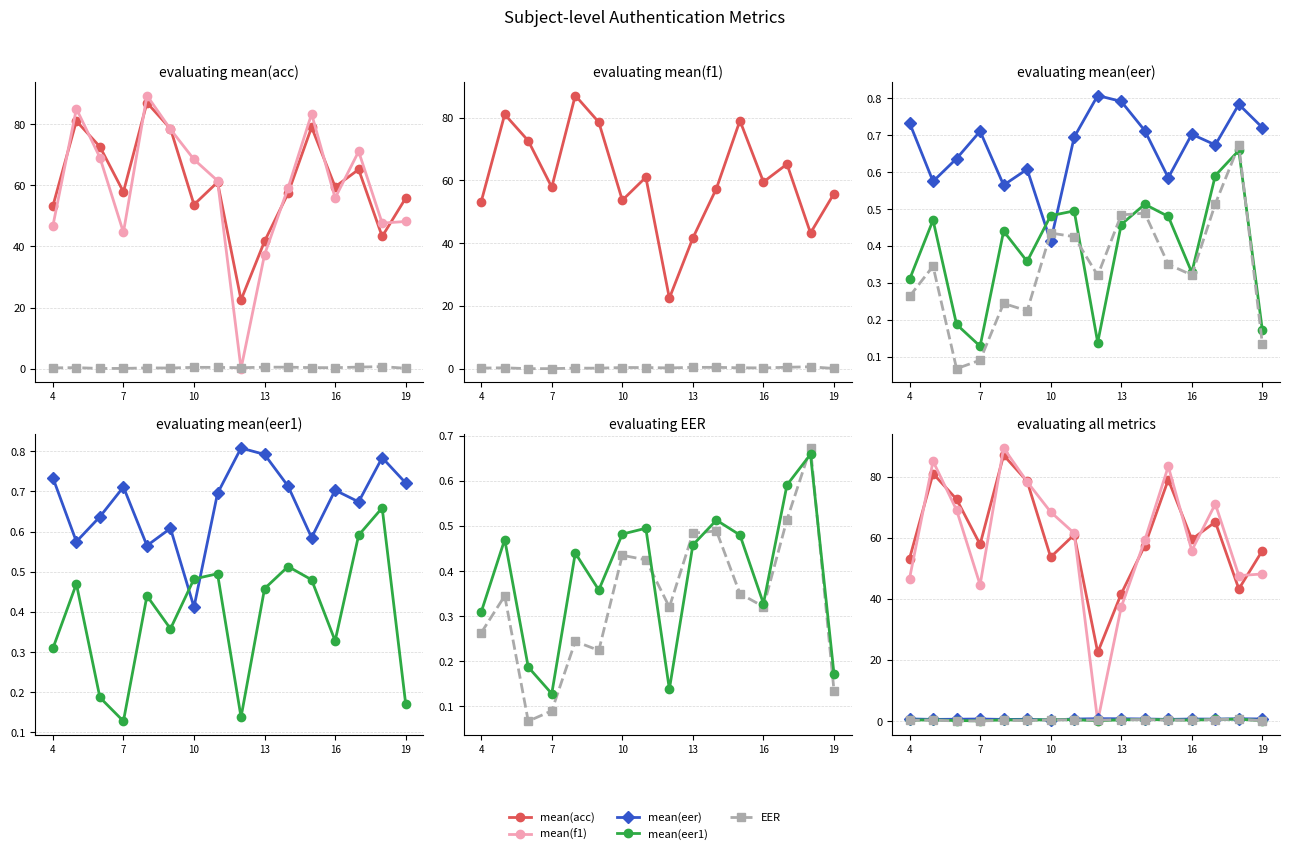

Which series has the largest total across all categories?

mean(acc)